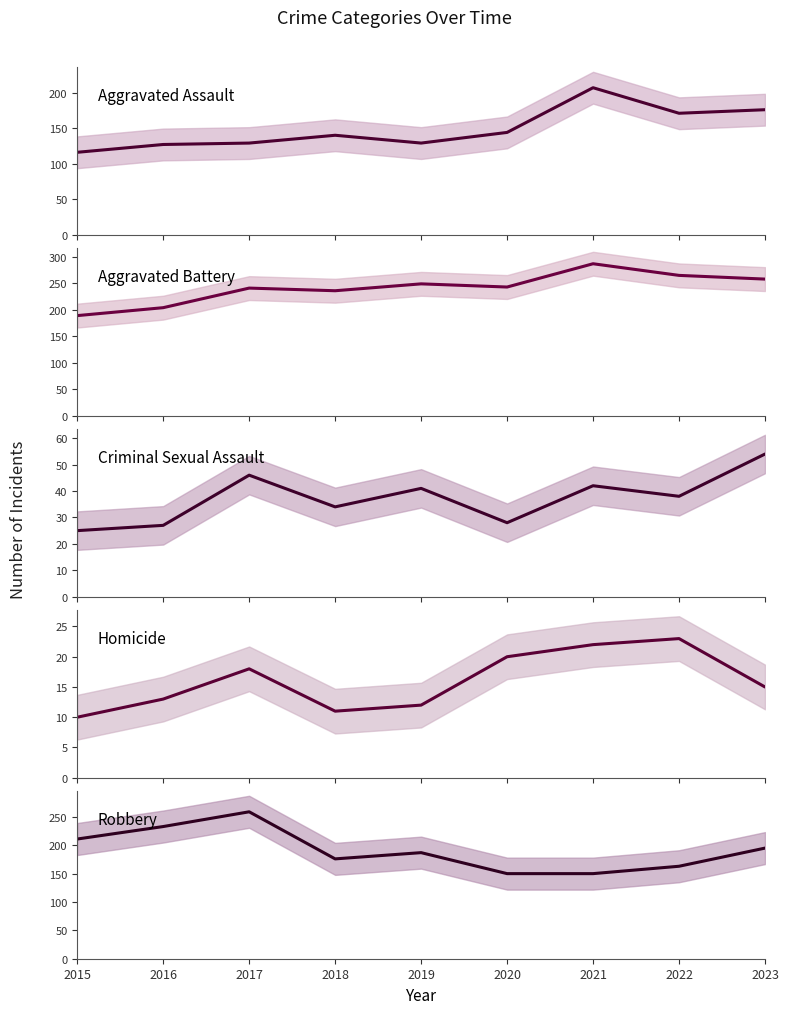

Count the Robbery values in the range 163 to 211.

5